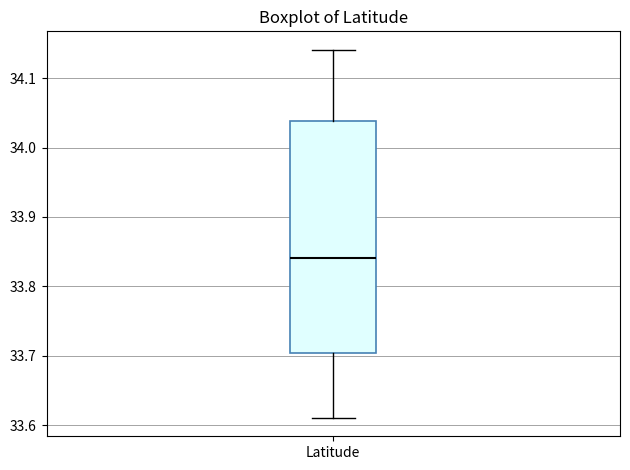

Transcribe this box plot: give where the median line is, the range the box spans, and where the two whiskers end, as read against the y-axis. The values are not printed on the chart, so give them approximately, as read against the axis.

median 33.84, box 33.70 to 34.04, whiskers 33.61 to 34.14